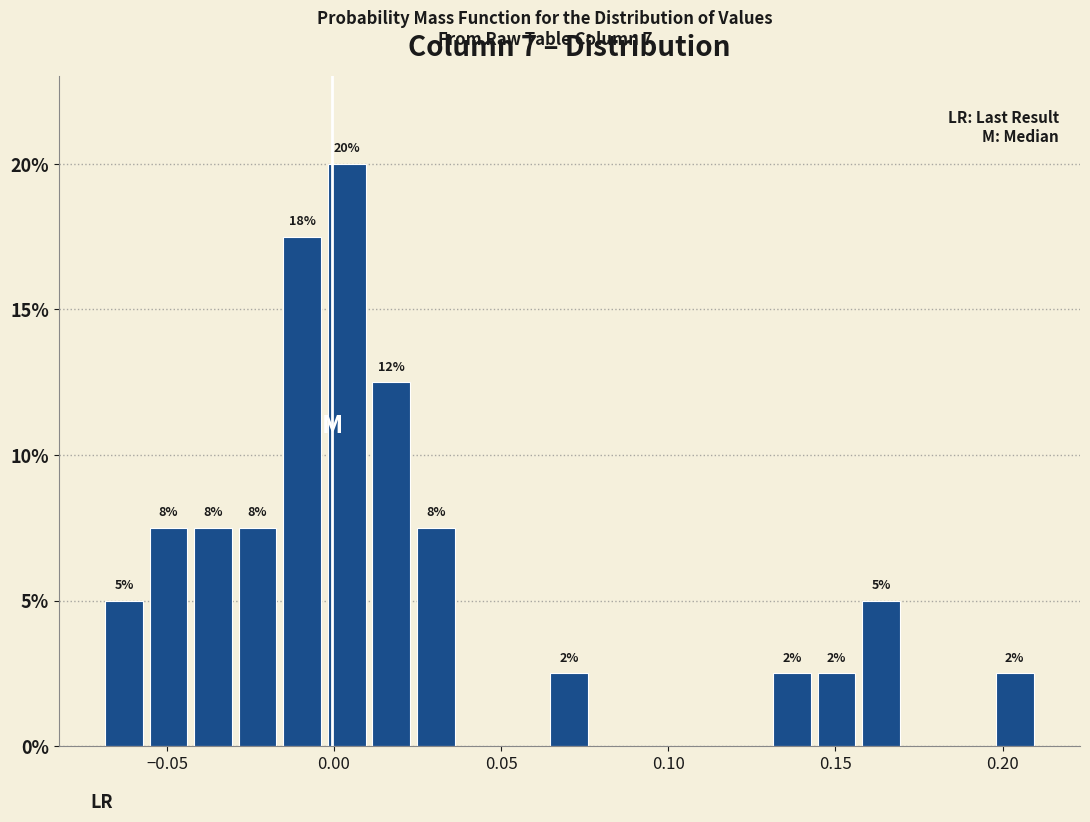

Around what value on the x-axis is the tallest bar? Give the approximate position of its centre, as read against the axis.

0.005